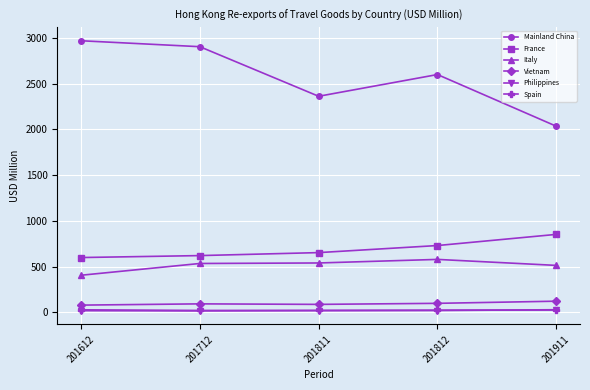

True or false: Italy has more than 0 interior local peaks.

True